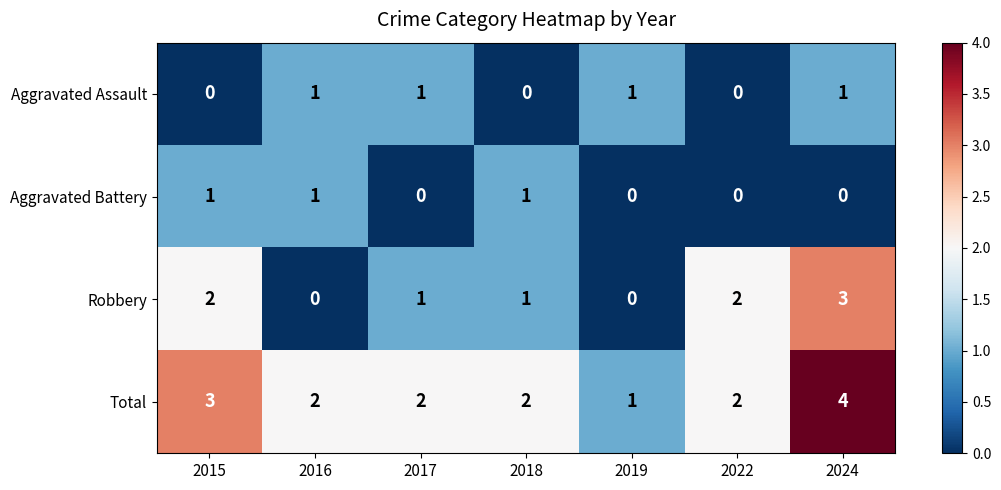

Which series has the largest range (max minus min)?

Robbery